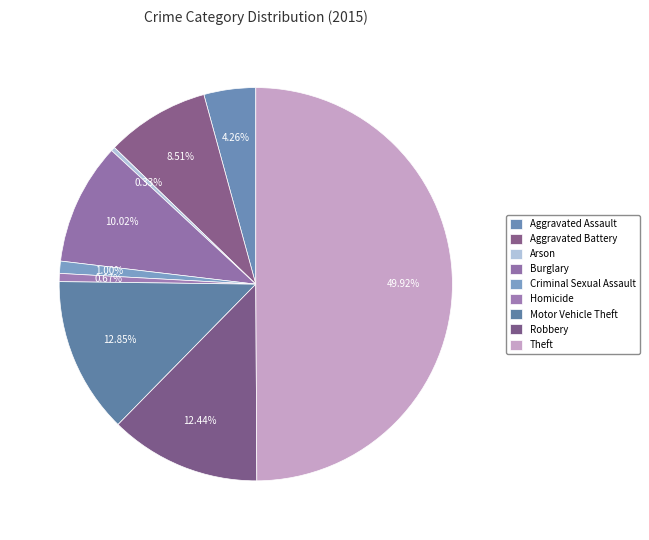

Which slice is the smallest?

Arson